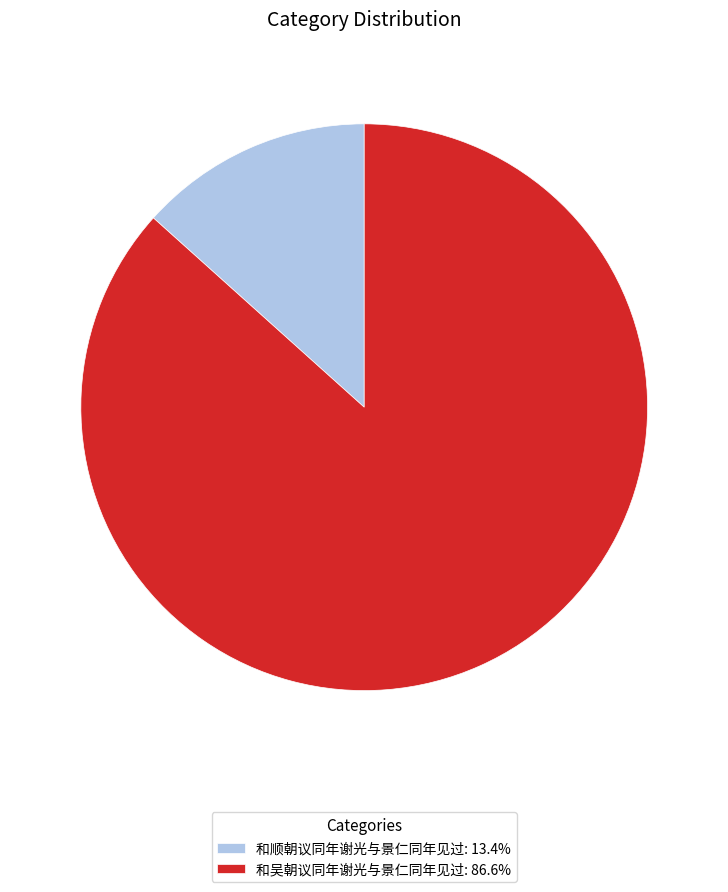

Rank the categories by value from highest to lowest.

和吴朝议同年谢光与景仁同年见过, 和顺朝议同年谢光与景仁同年见过